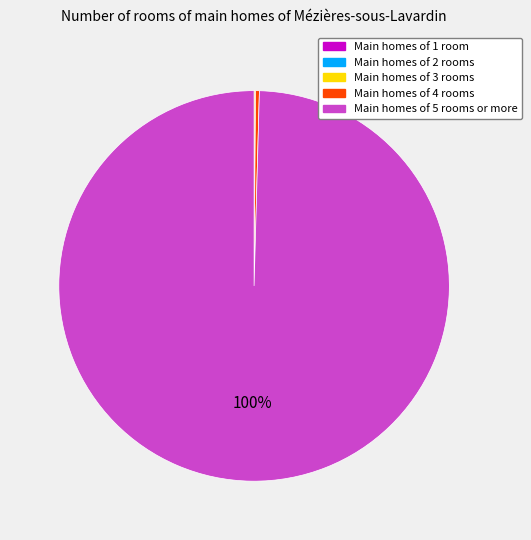

To the nearest percent, what is the average slice percentage?

20%